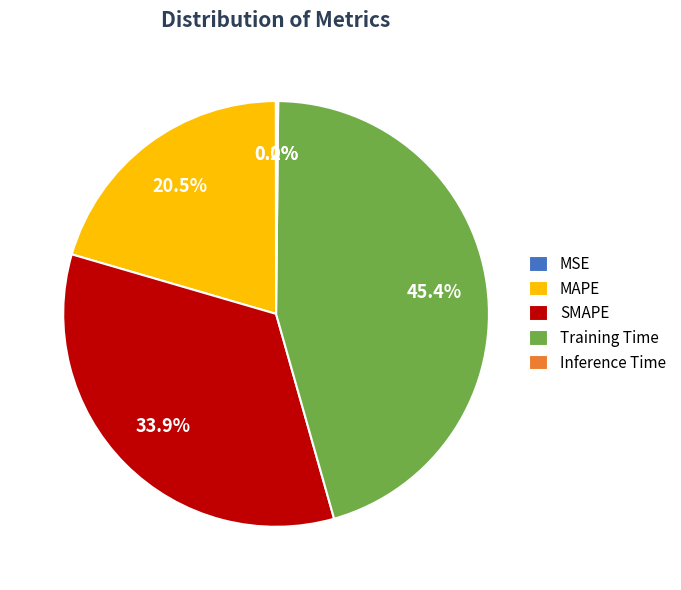

Does any single category account for the majority?

No